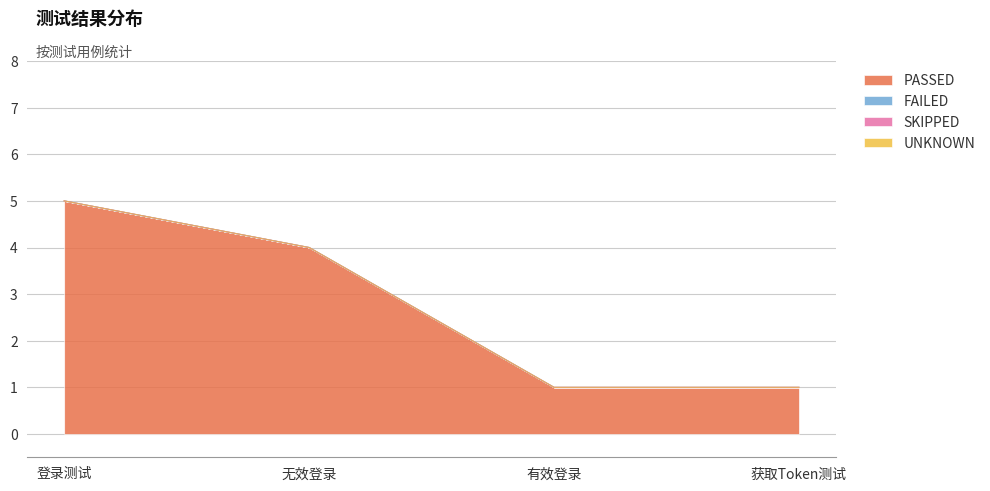

The PASSED series shows 0 at 有效登录. True or false?

False